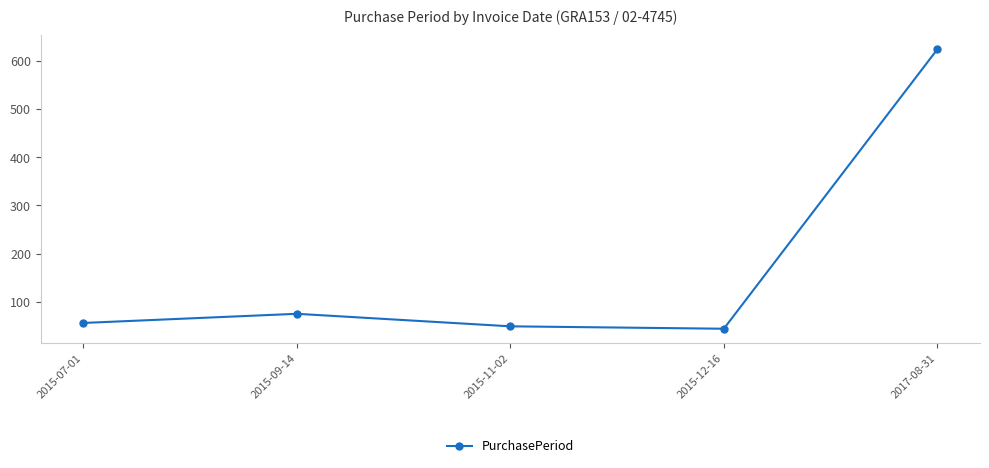

True or false: the data shows 44 at 2015-12-16.

True